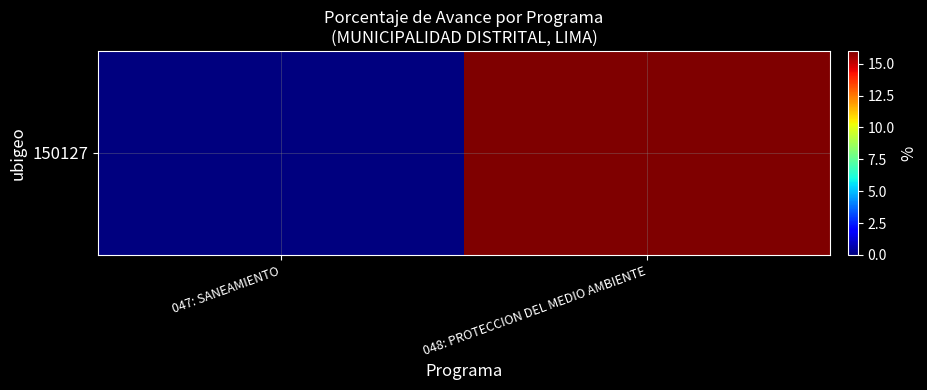

How many positive values are there?

1